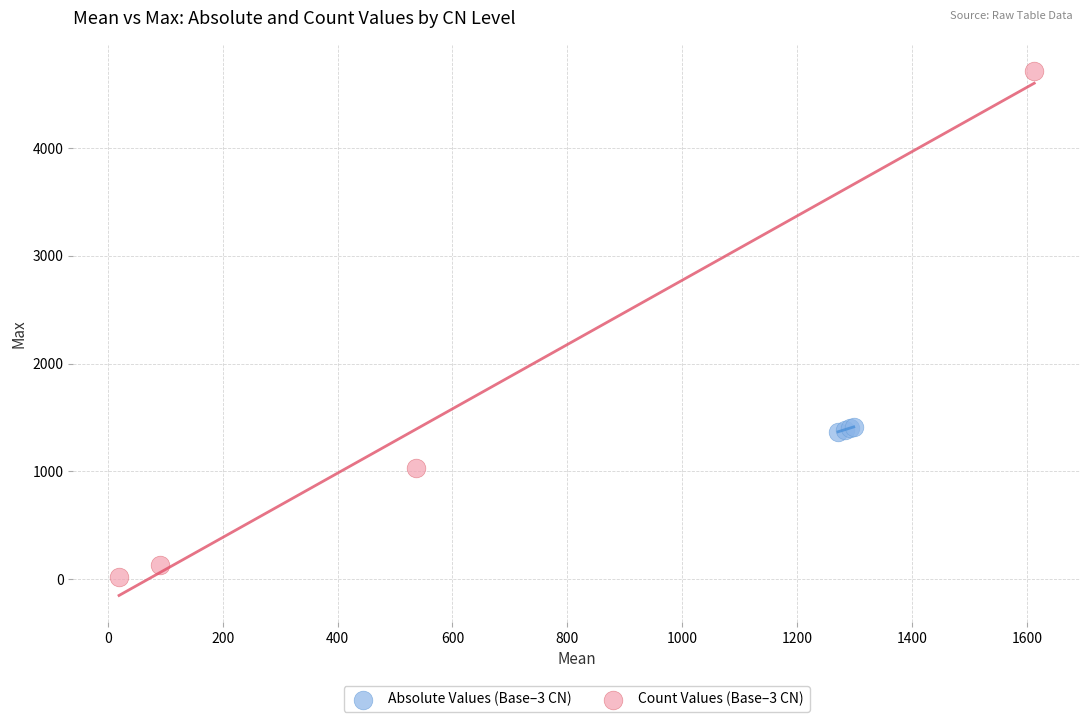

Which series has the widest spread of Y values?

Count Values (Base–3 CN)